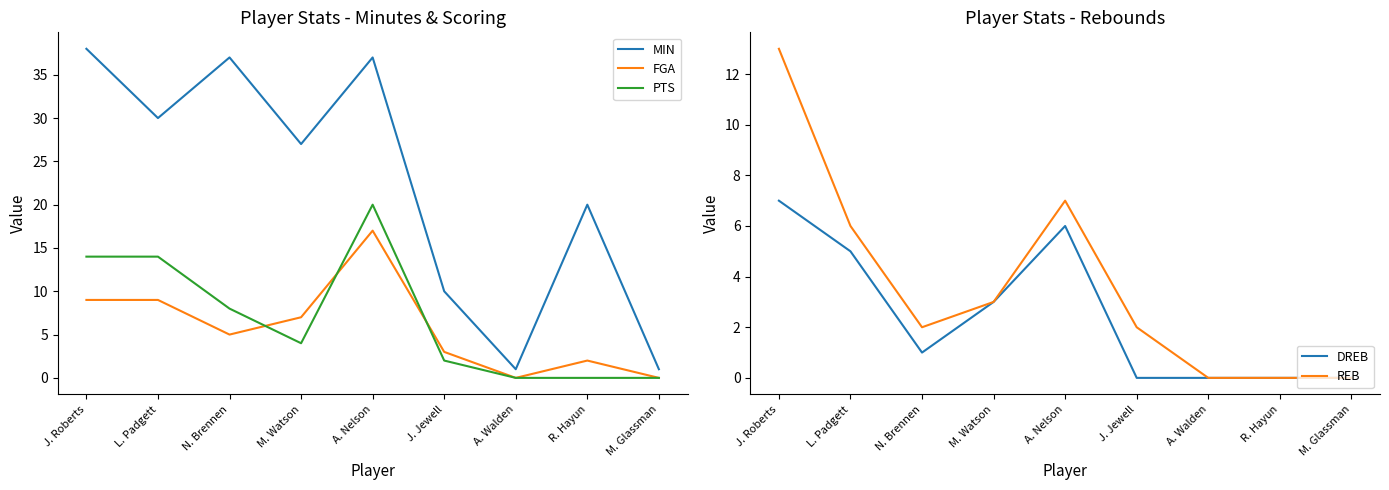

How many data points in REB are above 2?

4